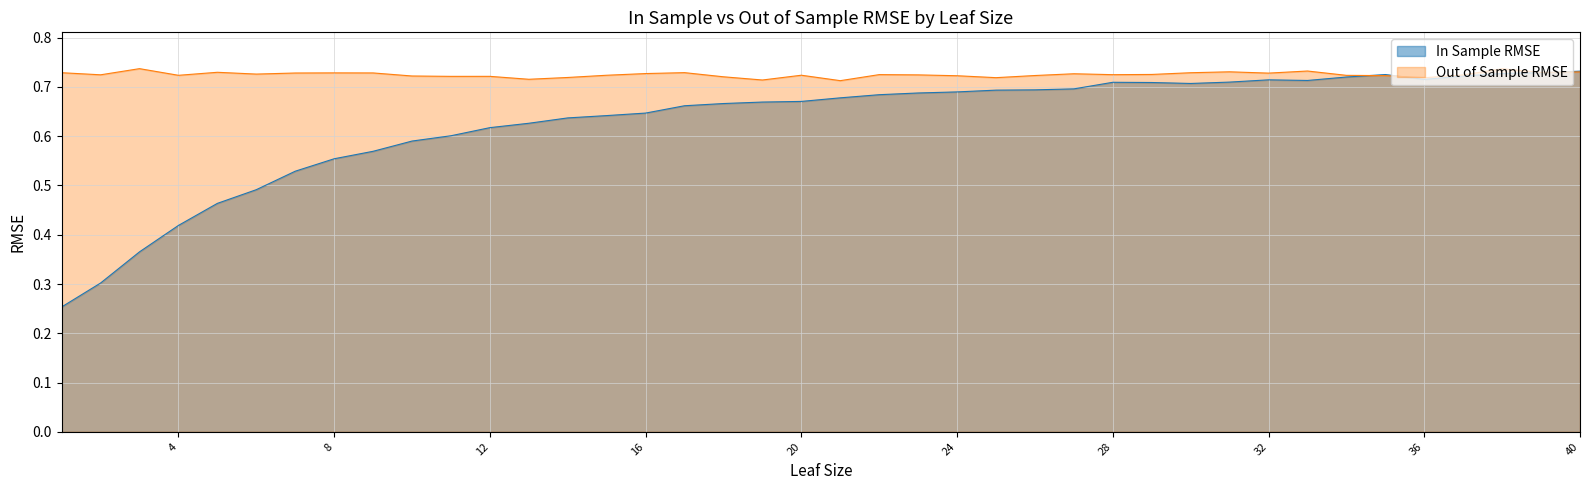

At which category does the chart reach its peak across all series?

3